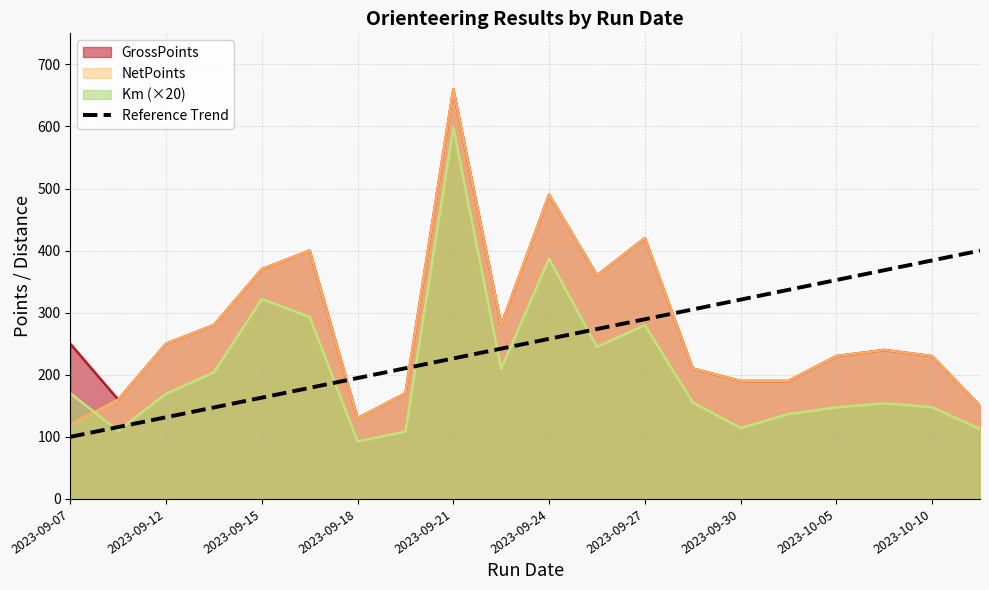

How many lines are shown in the chart?

4